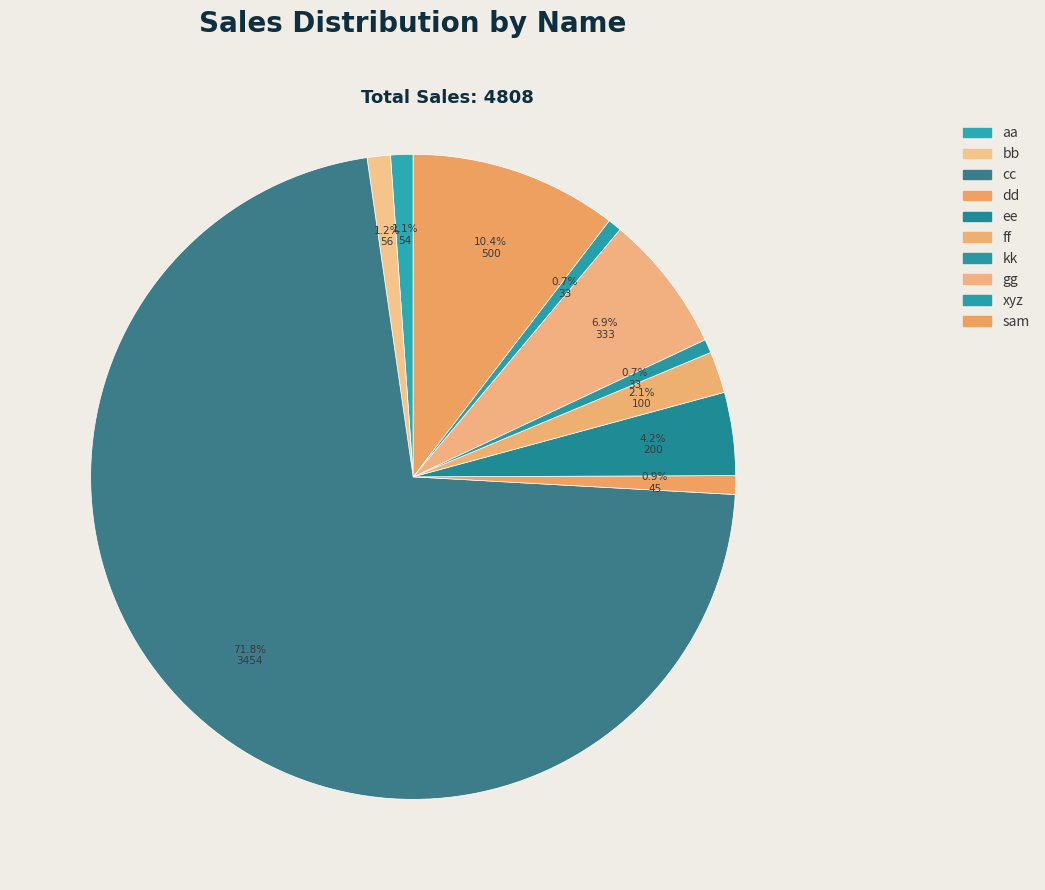

The sam slice represents 10% of the pie. True or false?

True